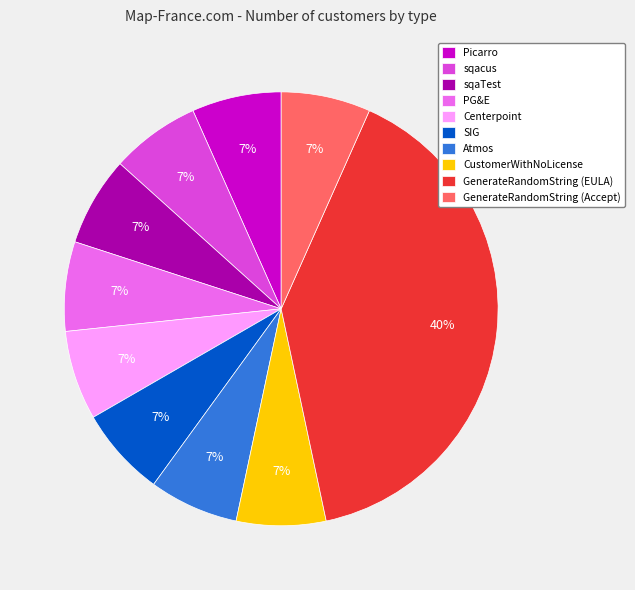

Do Centerpoint and PG&E together represent more than half of the pie?

No